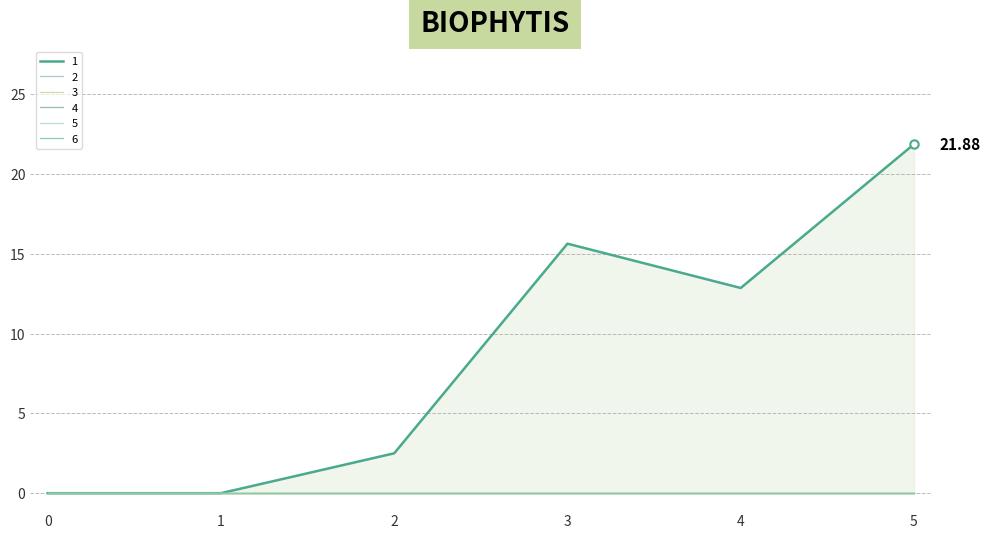

List the series in order of their peak value, lowest first.

2, 3, 4, 5, 6, 1